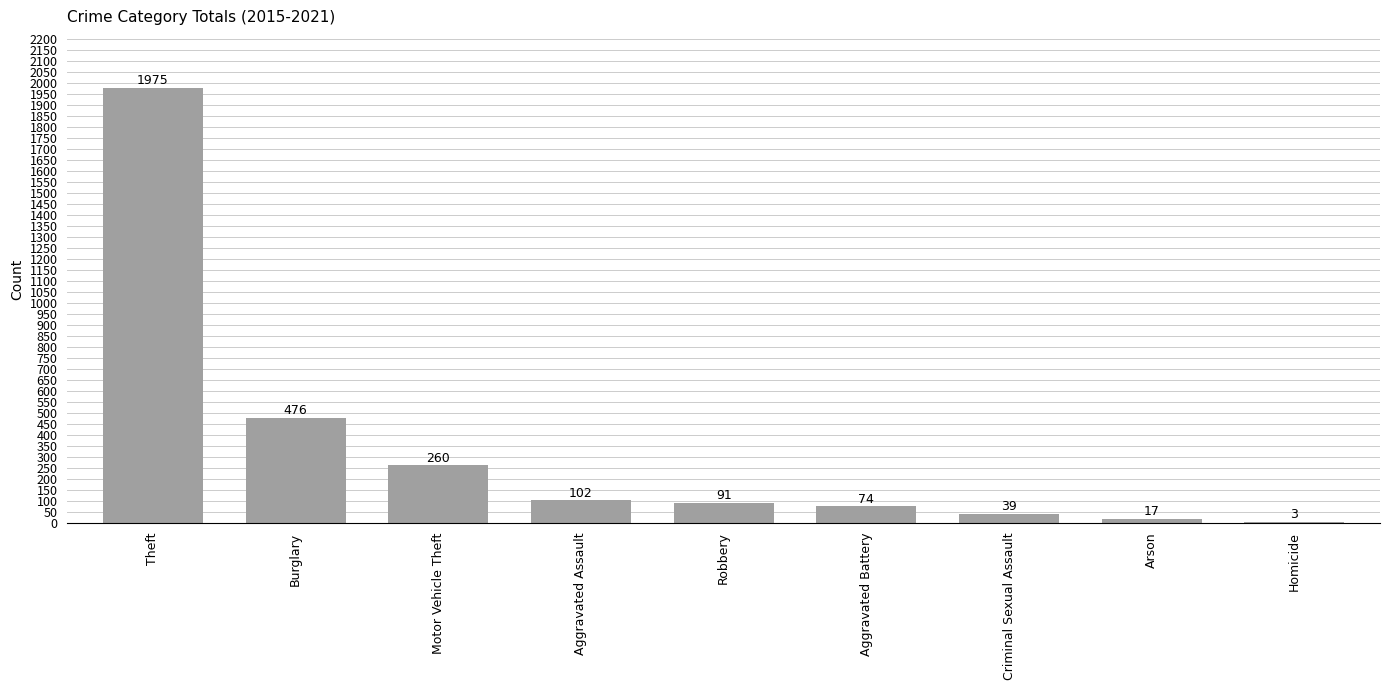

True or false: the data shows 857 at Theft.

False